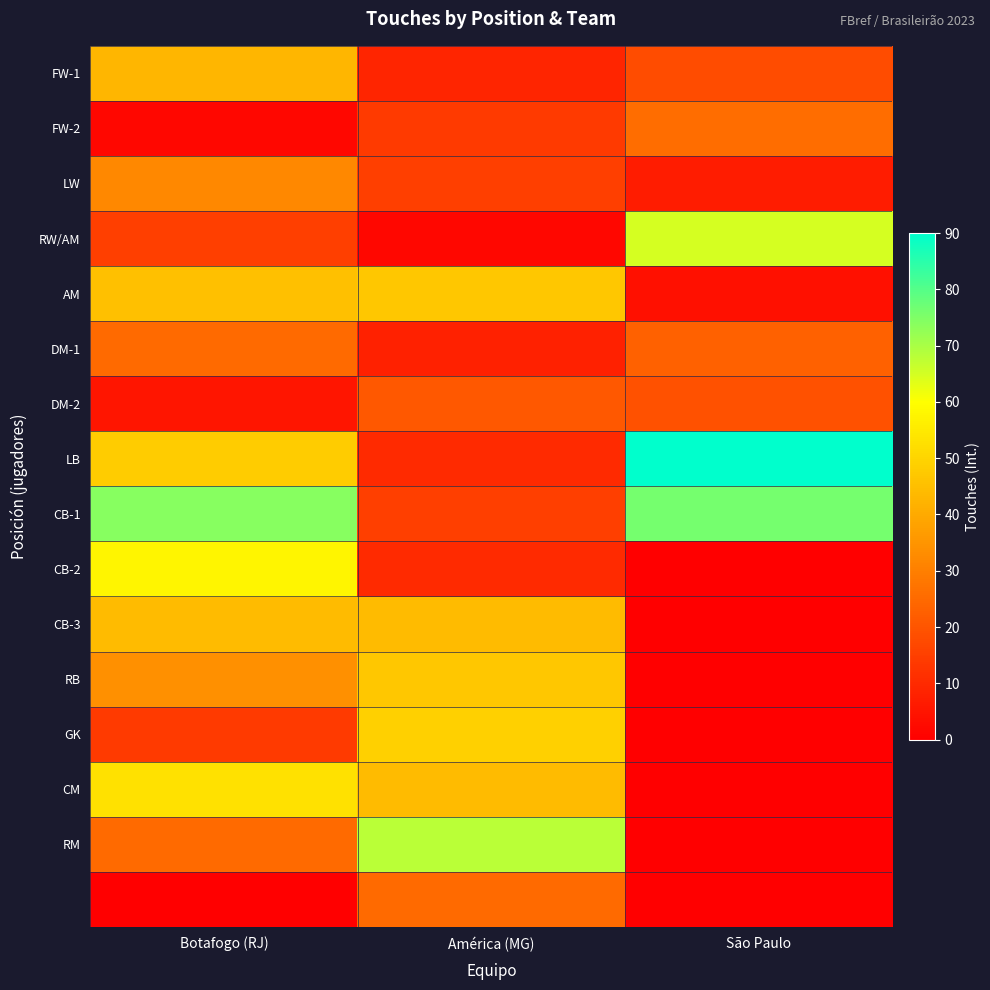

What is the total value across all series at América (MG)?

428